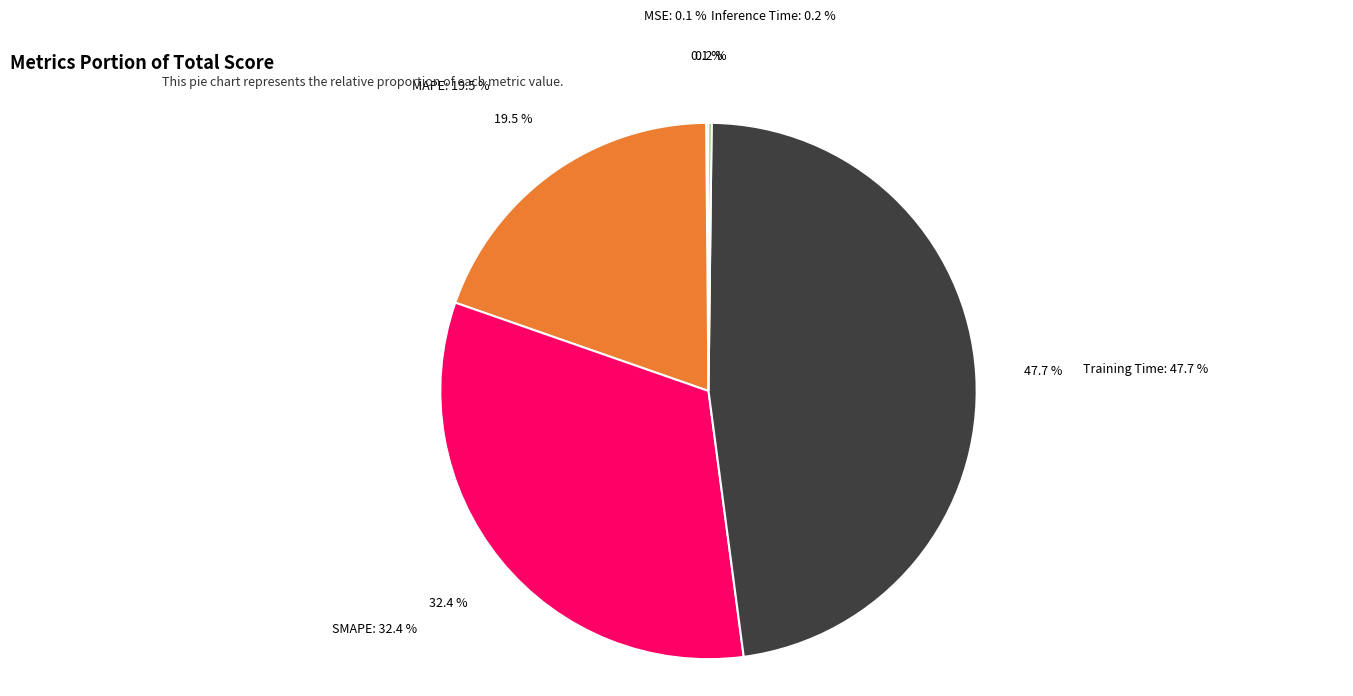

Which category has the smallest portion of the pie?

MSE